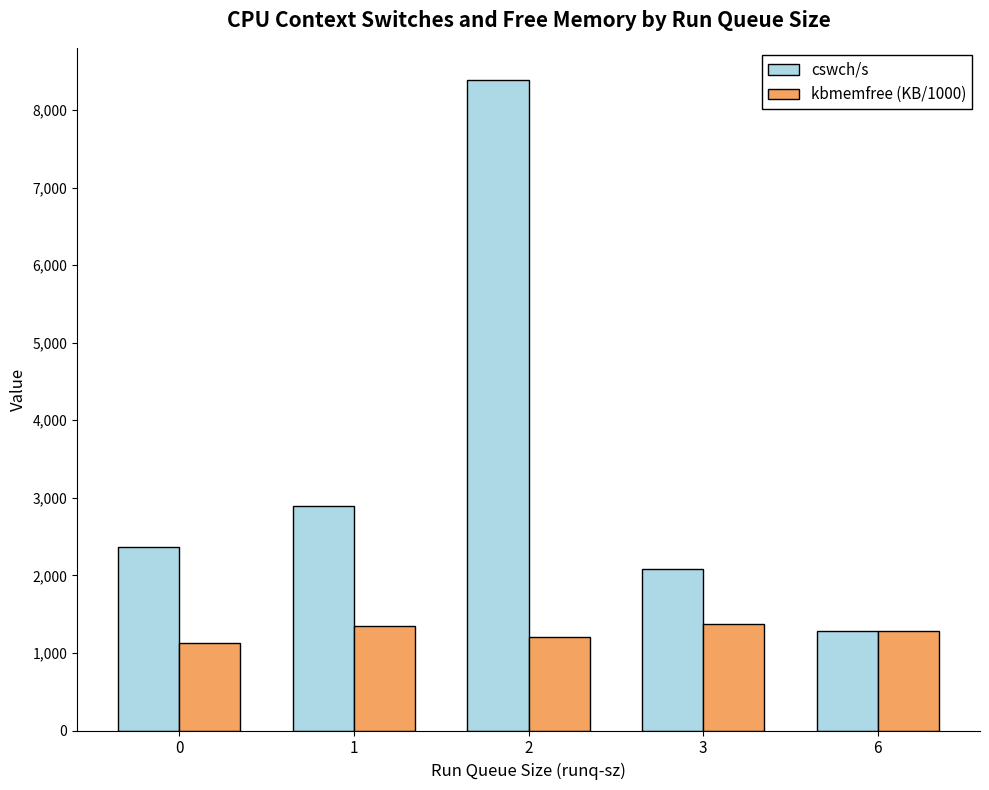

How many bars are there in each group?

2